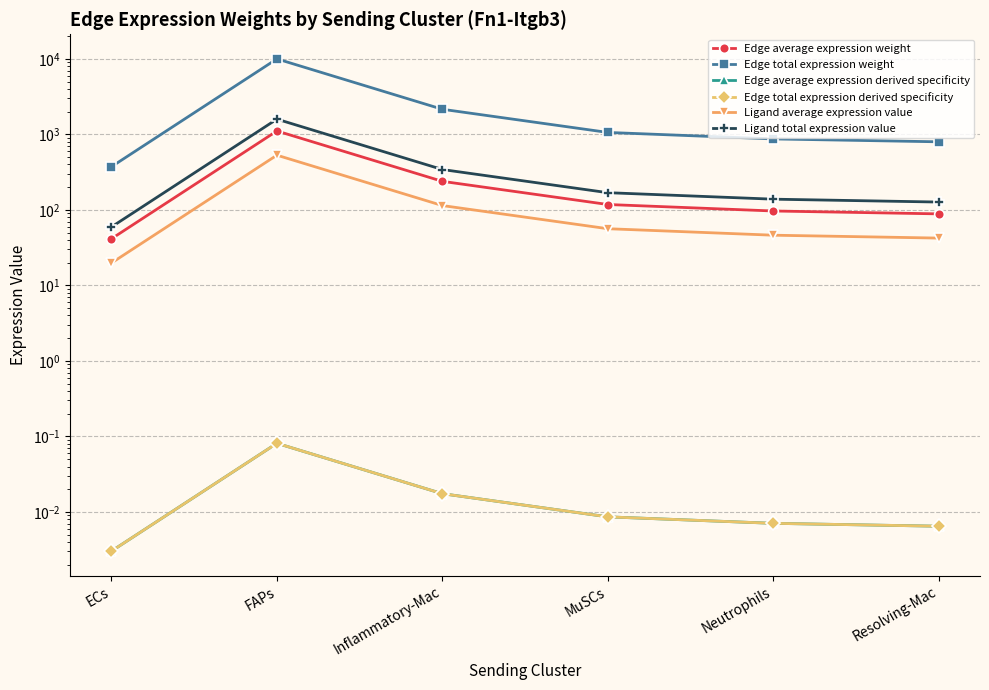

At ECs, list the series in order from smallest to largest.

Edge average expression derived specificity, Edge total expression derived specificity, Ligand average expression value, Edge average expression weight, Ligand total expression value, Edge total expression weight